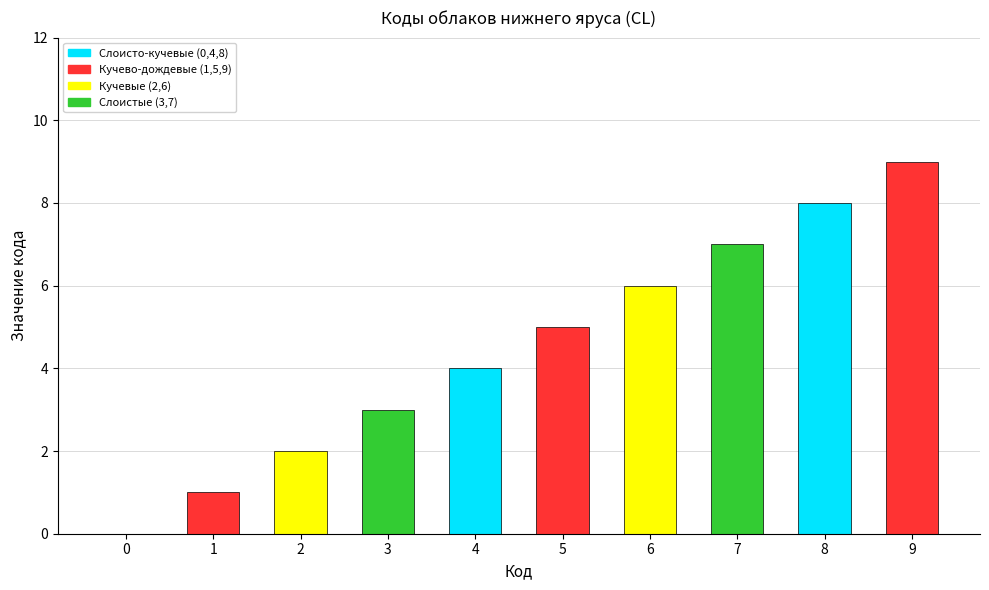

What is the change in value from 3 to 7?

+4